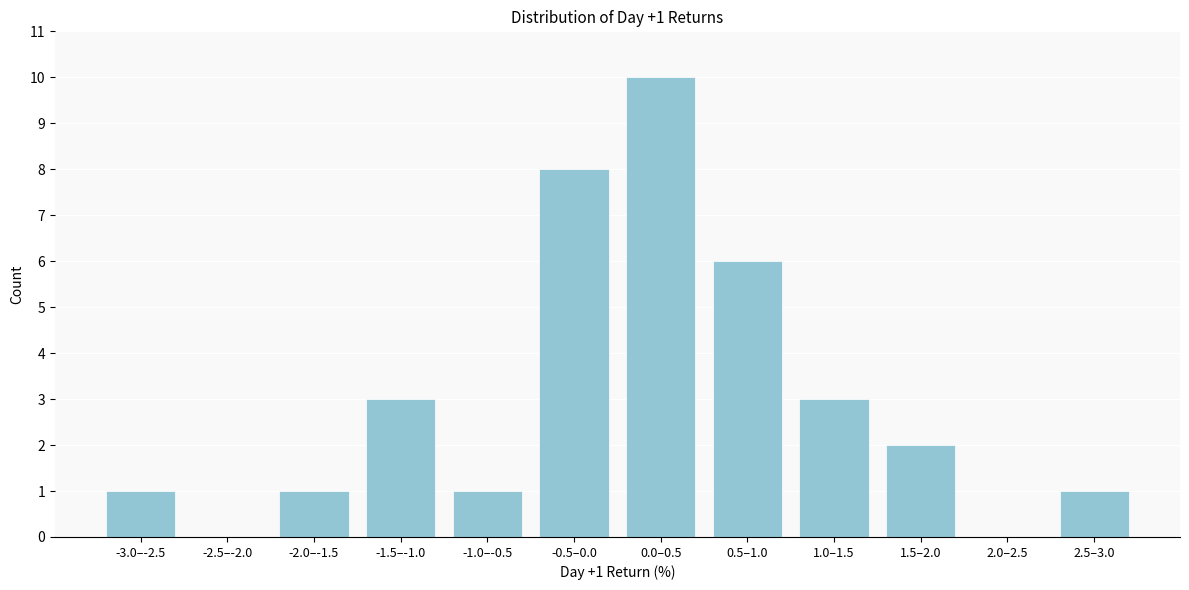

Reading left to right, list all the values displayed in this chart.

-3.0–-2.5=1	-2.5–-2.0=0	-2.0–-1.5=1	-1.5–-1.0=3	-1.0–-0.5=1	-0.5–0.0=8	0.0–0.5=10	0.5–1.0=6	1.0–1.5=3	1.5–2.0=2	2.0–2.5=0	2.5–3.0=1